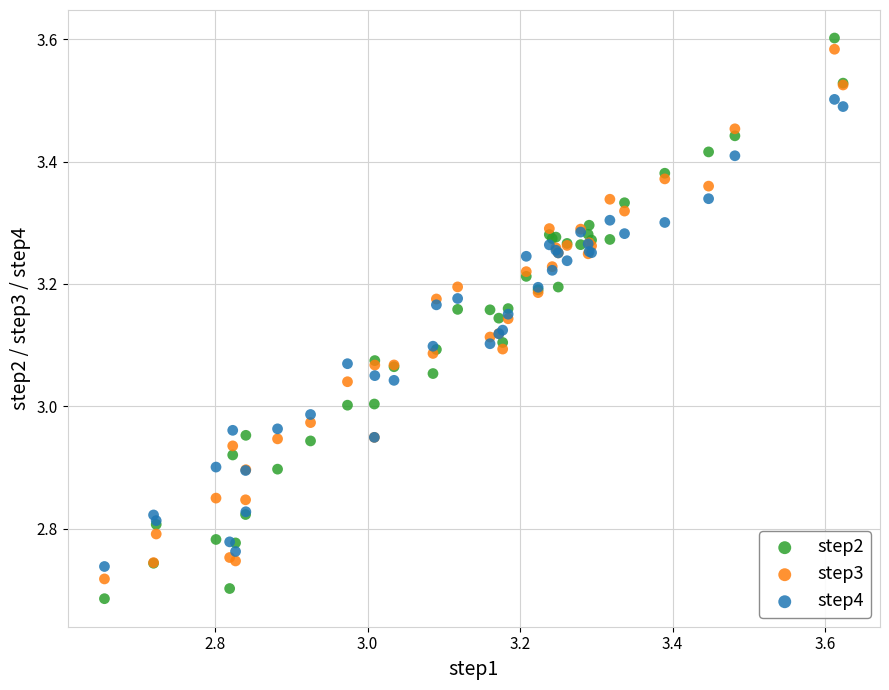

What are all the series names shown in the legend?

step2, step3, step4